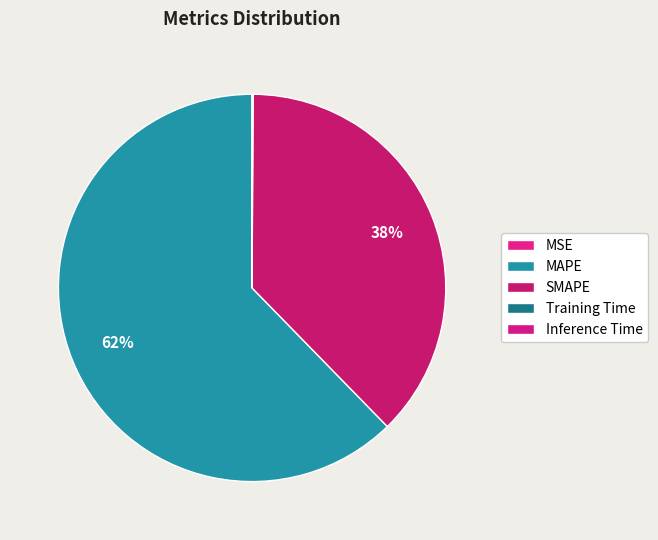

Is it true that MAPE is 73% of the pie?

False